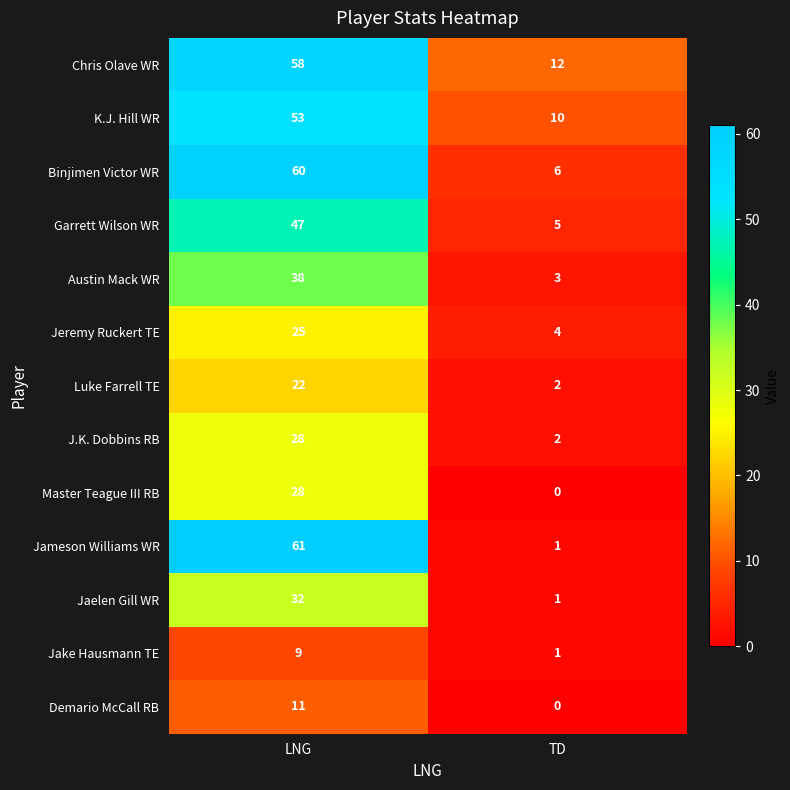

What is the total value across all series at TD?

47